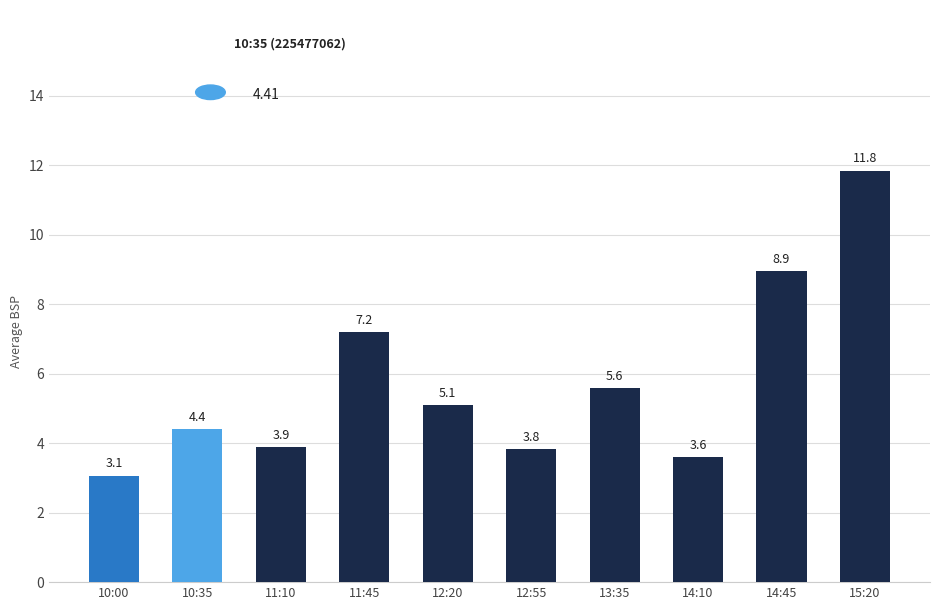

Count the number of data series in this chart.

1